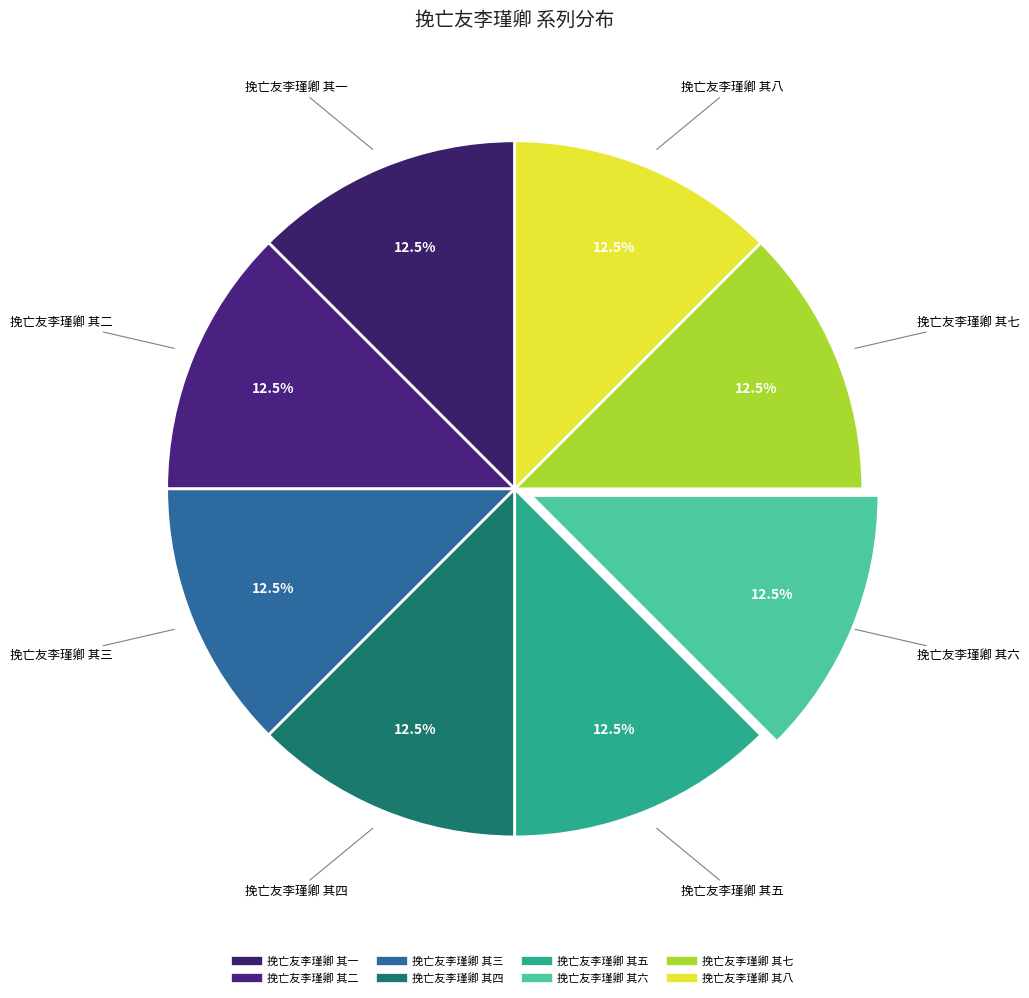

Which slice is the smallest?

挽亡友李瑾卿 其一